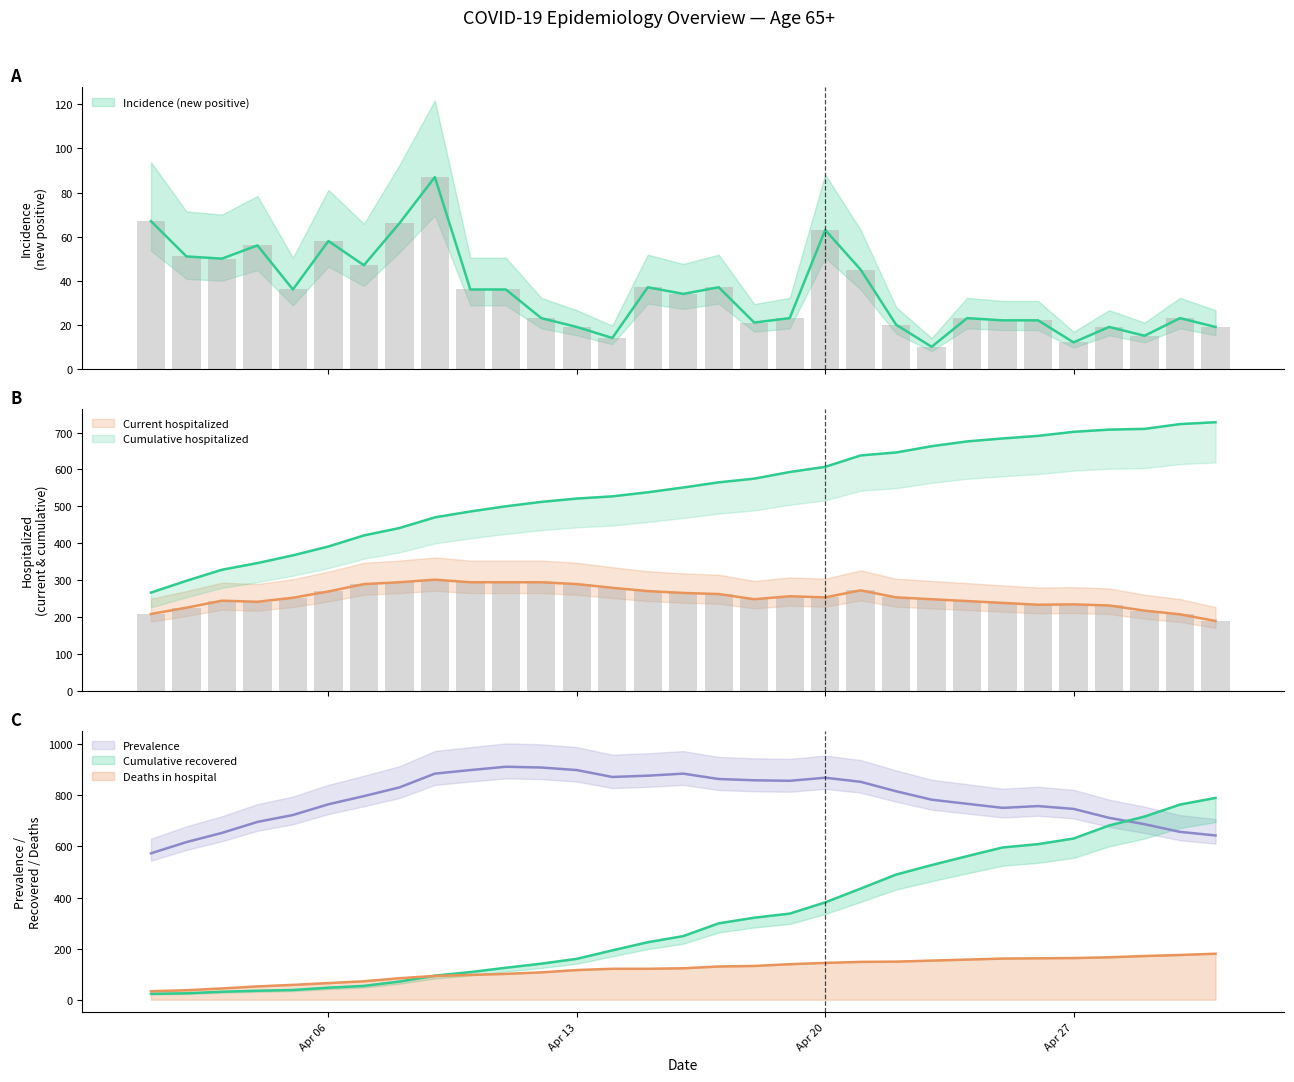

Reading left to right, what are all the values shown in this chart?

Incidence (new positive): 67	51	50	56	36	58	47	66	87	36	36	23	19	14	37	34	37	21	23	63	45	20	10	23	22	22	12	19	15	23	19
Current hospitalized: 208	225	244	241	252	269	289	294	301	294	294	294	289	279	270	265	262	248	256	253	272	253	248	243	238	233	234	231	217	207	189
Prevalence: 573	617	653	696	723	765	797	831	885	899	912	909	899	872	877	885	864	859	857	869	853	816	783	767	751	758	747	712	687	657	643
Cumulative recovered: 23	25	31	35	38	47	54	71	94	108	125	141	160	193	225	249	299	321	337	381	435	490	527	562	596	609	631	682	717	764	790
Deaths in hospital: 33	37	44	52	58	65	72	84	93	97	101	107	116	121	121	123	130	132	139	144	148	149	153	157	161	162	163	166	171	175	180
Cumulative hospitalized: 266	298	328	346	367	391	421	441	470	486	500	512	521	527	538	551	565	575	593	607	638	646	663	676	684	691	702	708	710	723	728